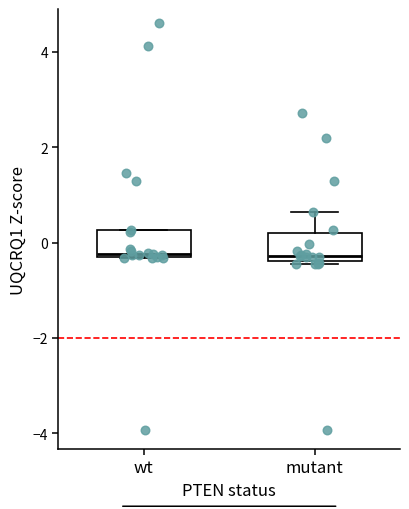

Reading left to right, transcribe this box plot: for each box, give where its median line is, the range the box spans, and where its two whiskers end, as read against the y-axis. The values are not printed on the chart, so give them approximately, as read against the axis.

wt: median -0.2 (just above the box's lower edge), box -0.2 to 0.2, whiskers -0.4 to 0.2
mutant: median -0.2, box -0.4 to 0.2, whiskers -0.4 to 0.6